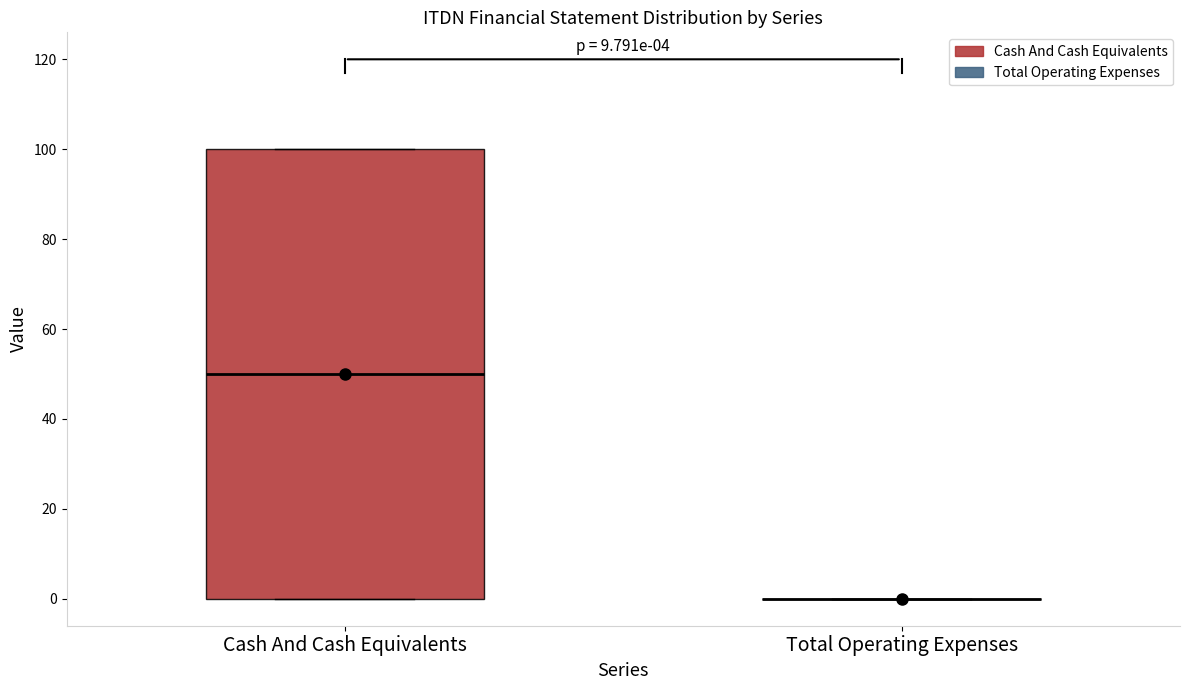

Comparing the boxes themselves (not the whiskers), which one is the tallest?

Cash And Cash Equivalents